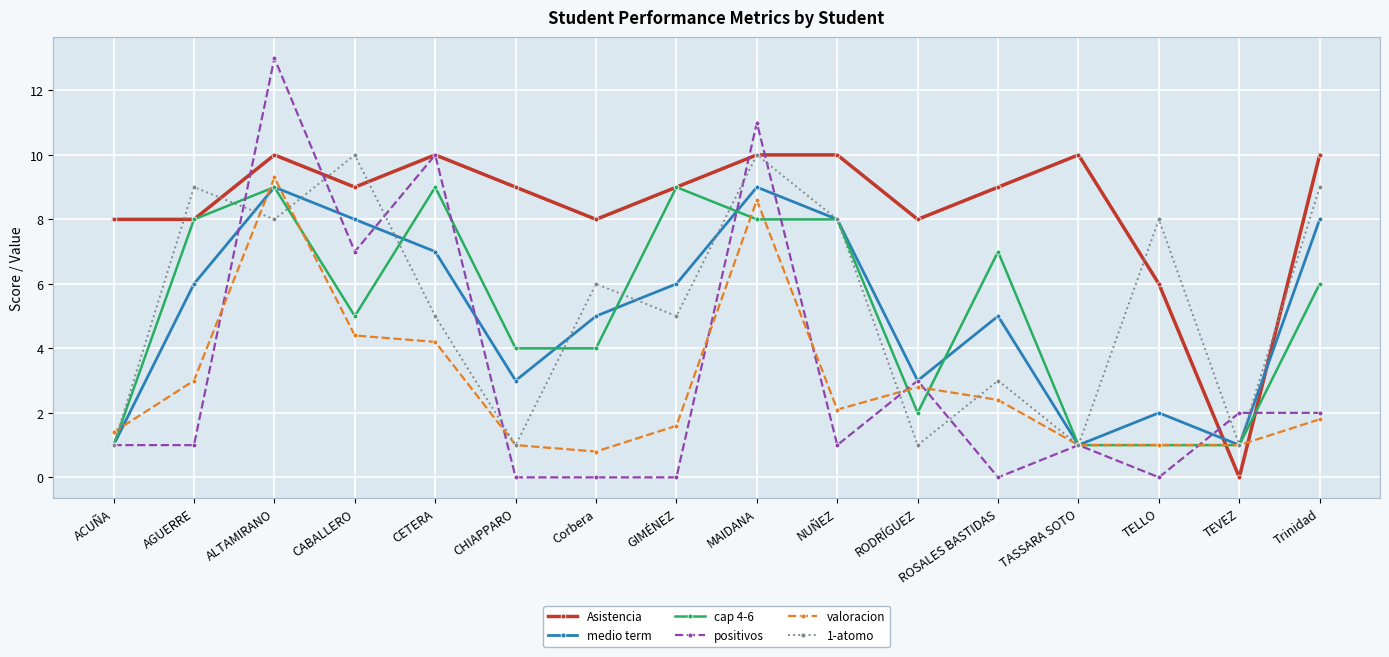

What are all the series names shown in the legend?

Asistencia, medio term, cap 4-6, positivos, valoracion, 1-atomo